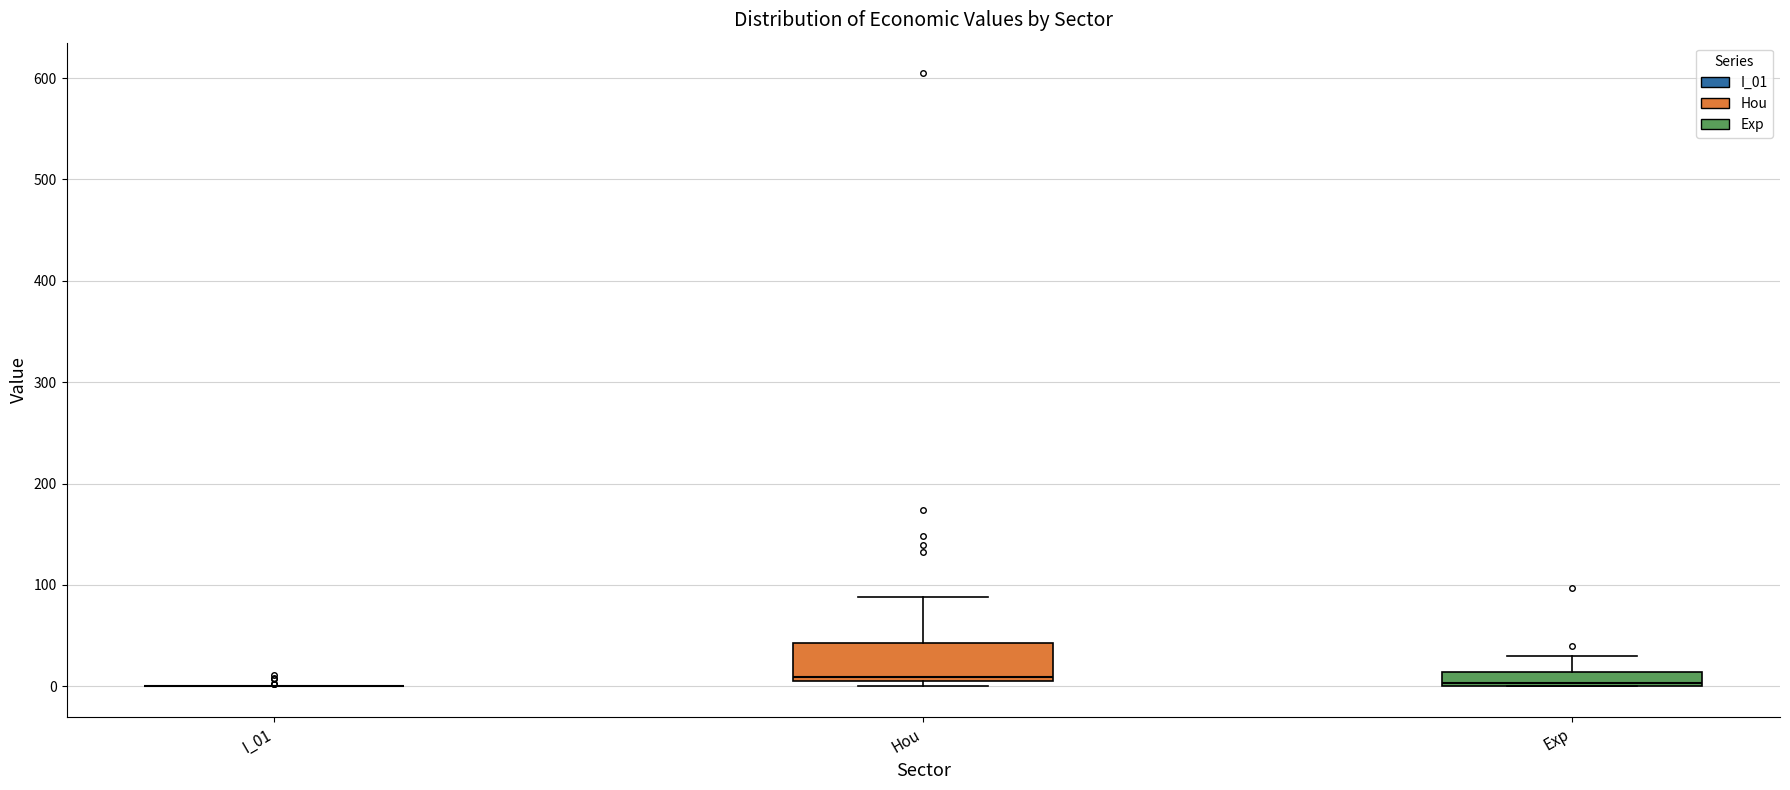

Which box is the tallest, from its lower edge to its upper edge?

Hou